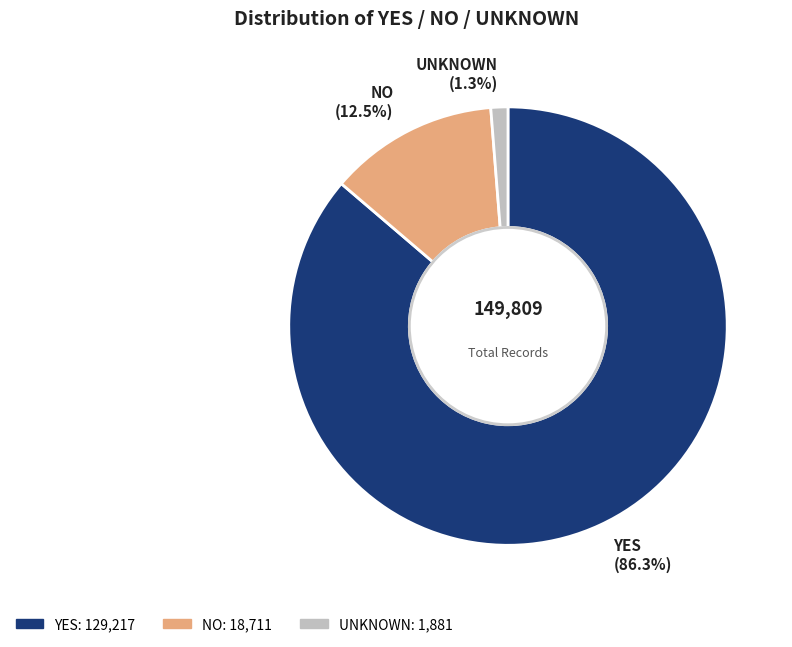

Combined, do NO and UNKNOWN account for over 50%?

No